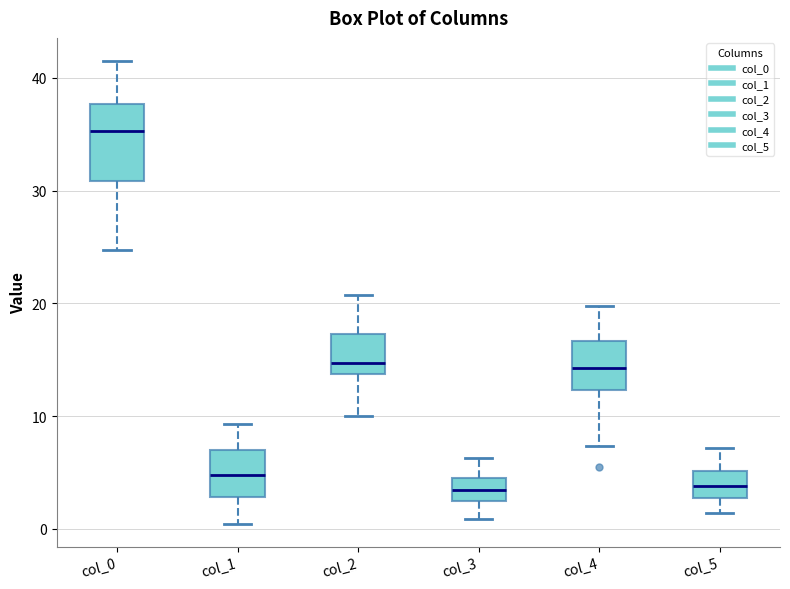

Where does the lower whisker of the box for col_5 end on the y-axis? The values are not printed on the chart, so give them approximately, as read against the axis.

1